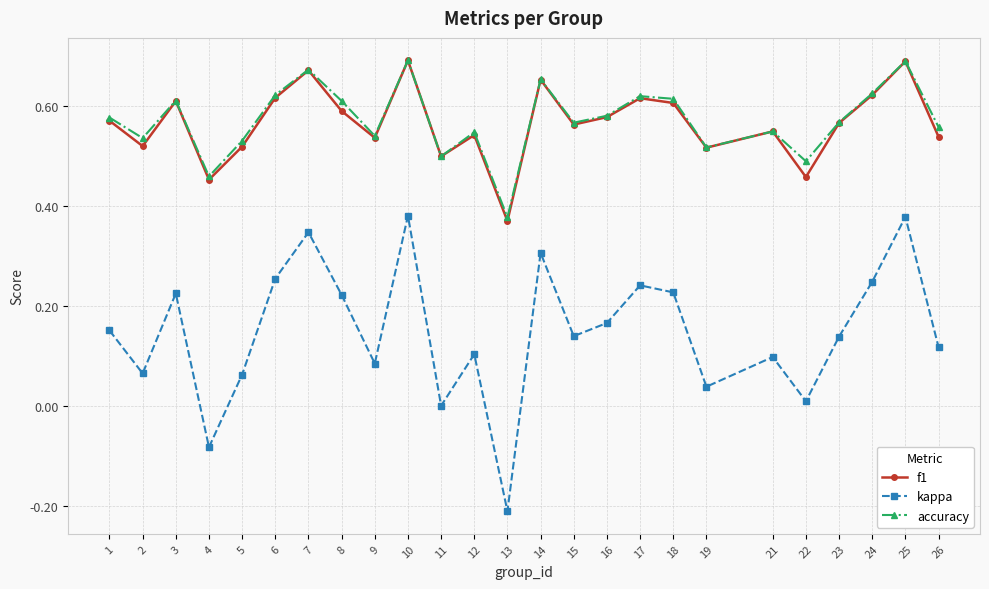

Which category has the lowest value in the accuracy series?

13